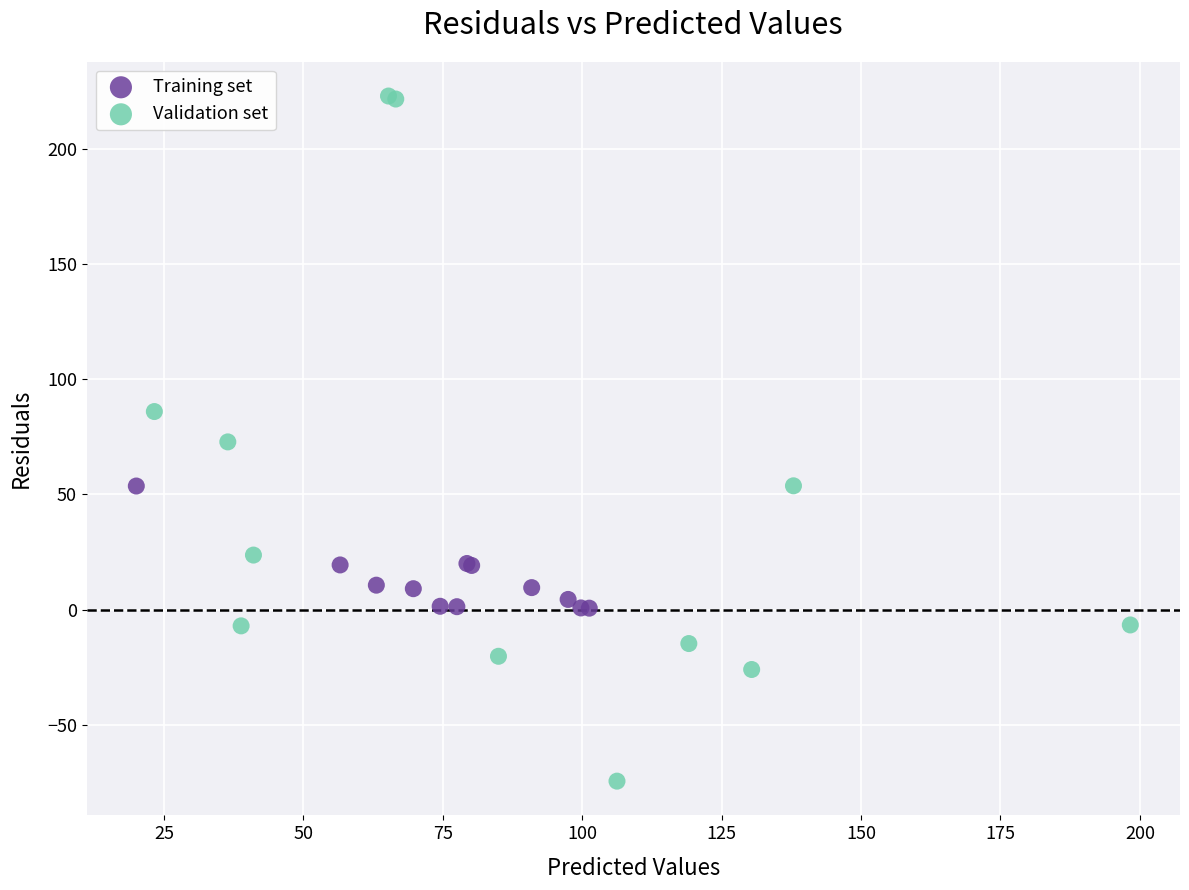

Which series reaches the minimum Y coordinate?

Validation set